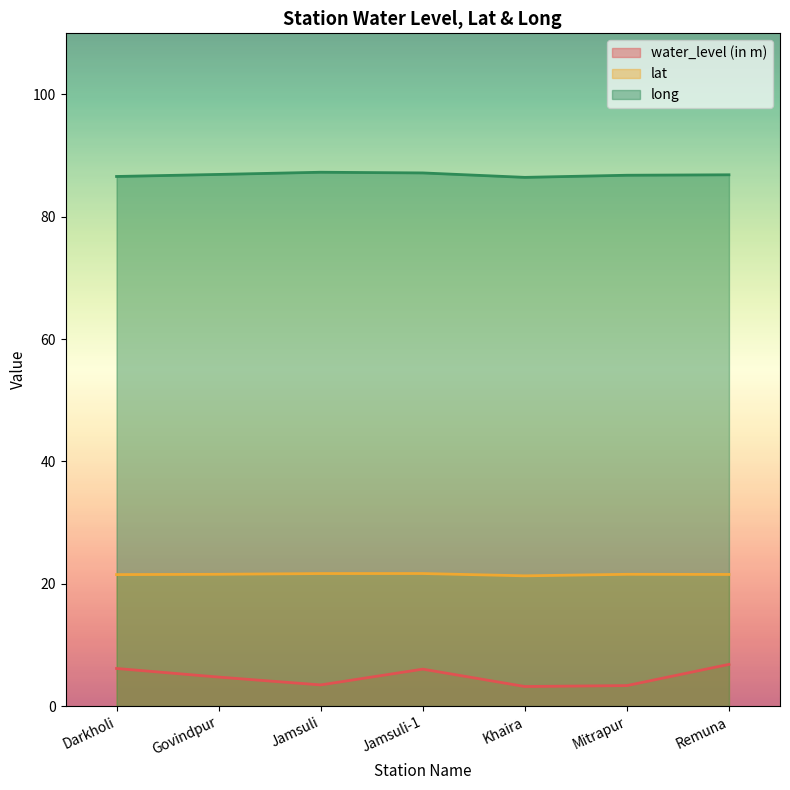

What are all the series names shown in the legend?

water_level (in m), lat, long